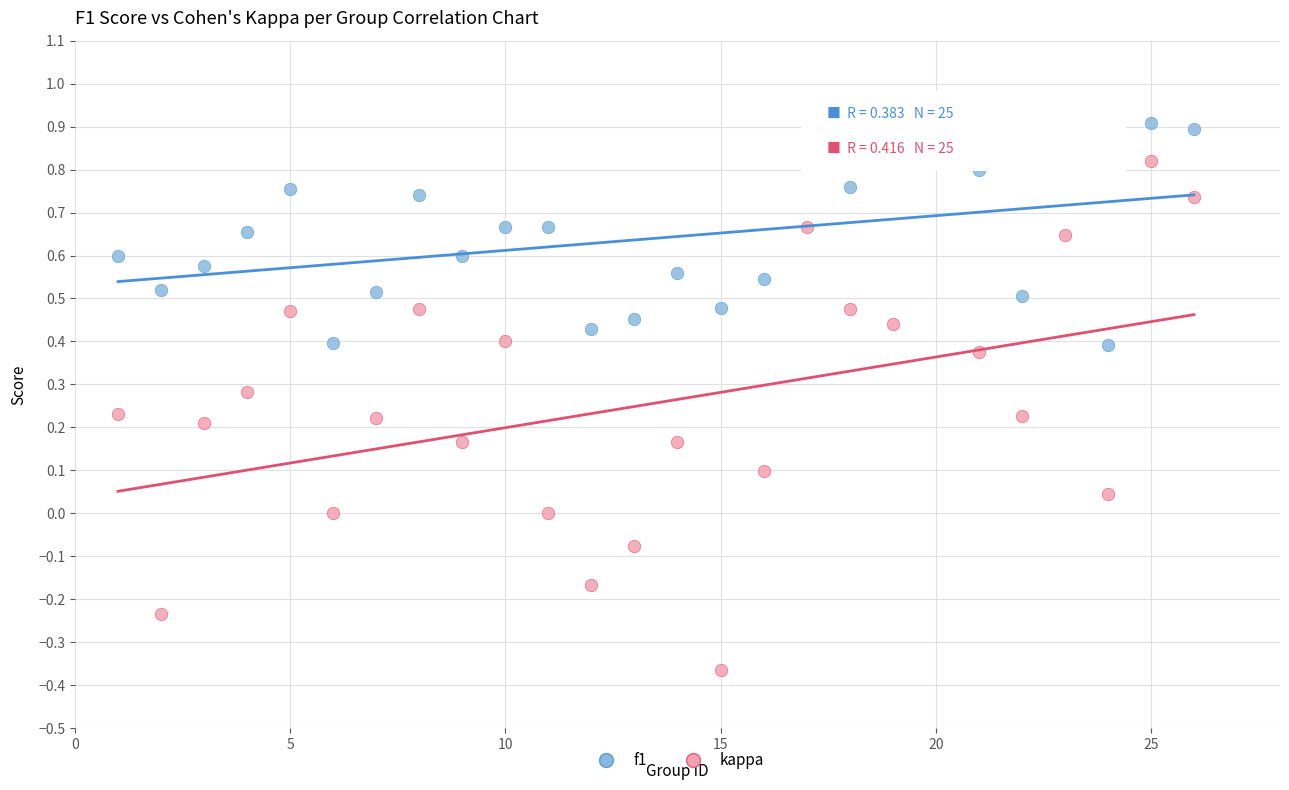

Which series contains the lowest Y value?

kappa